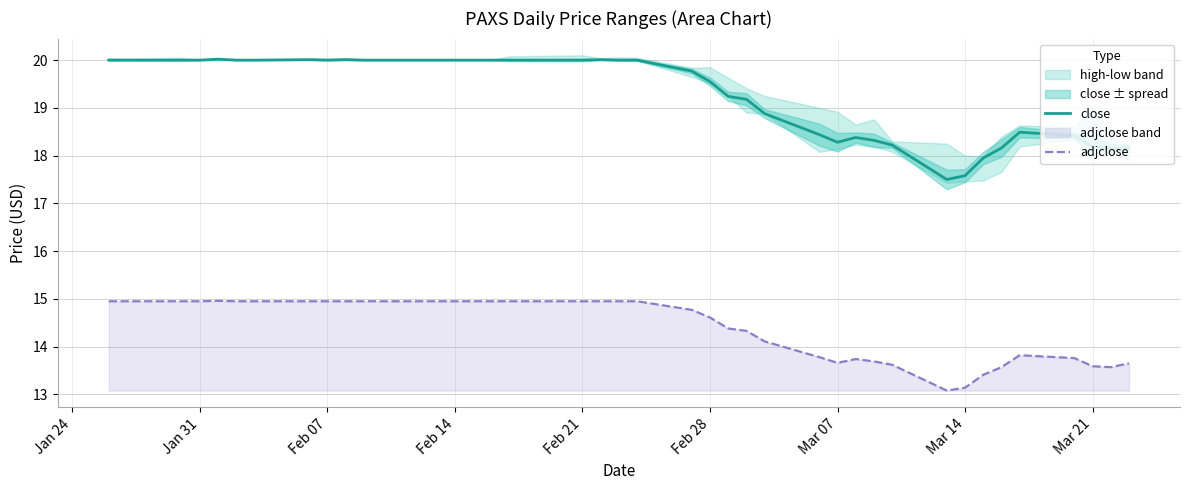

At how many categories does at least one series exceed 19?

25